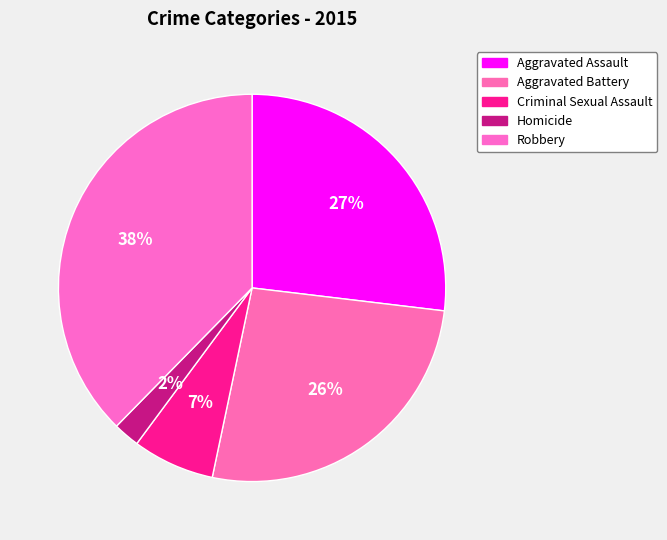

Is there a majority slice in this chart?

No